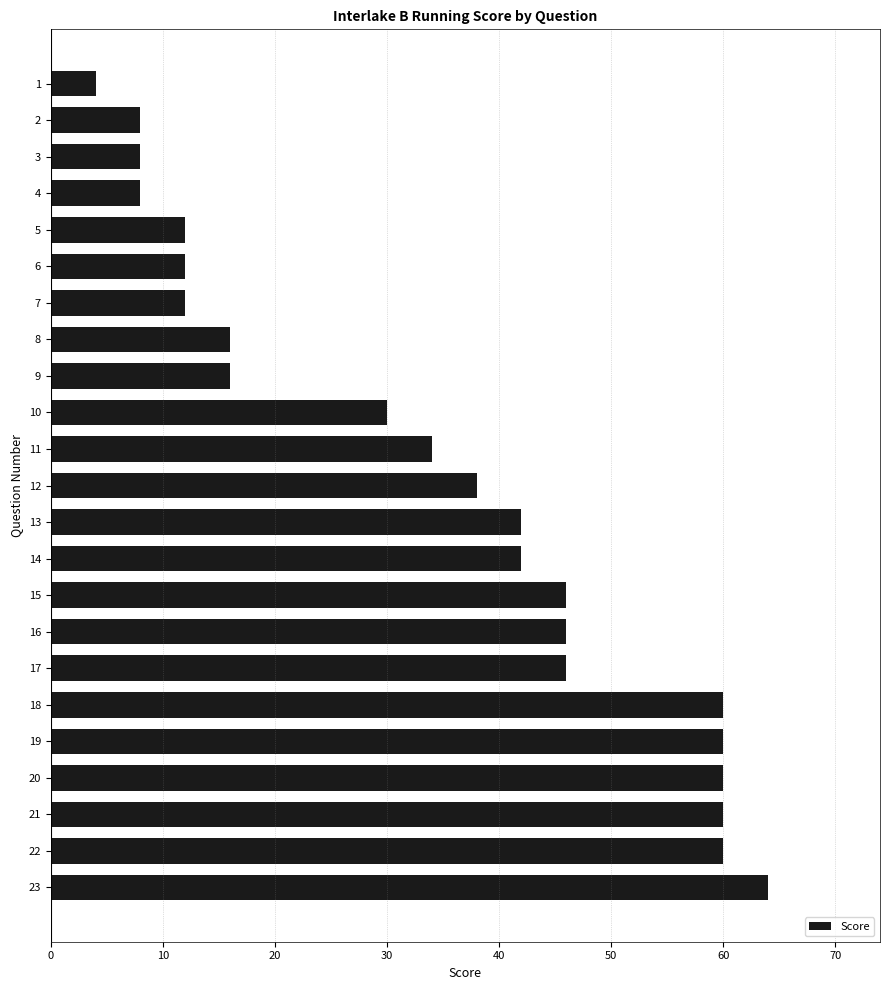

True or false: the data shows 22 at 5.

False